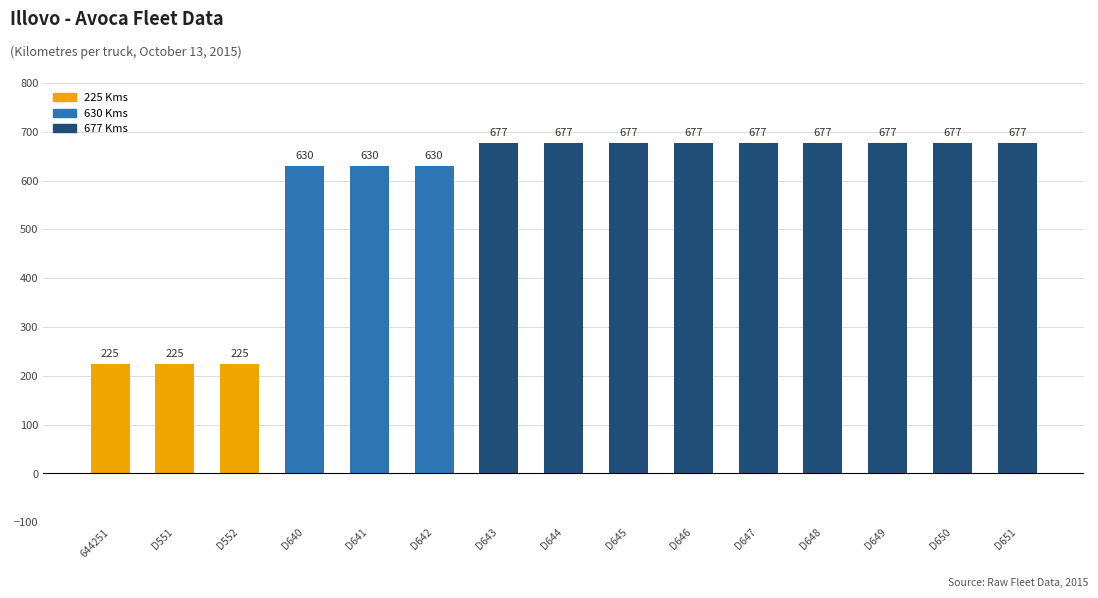

What is the difference between the values at D645 and D640?

47